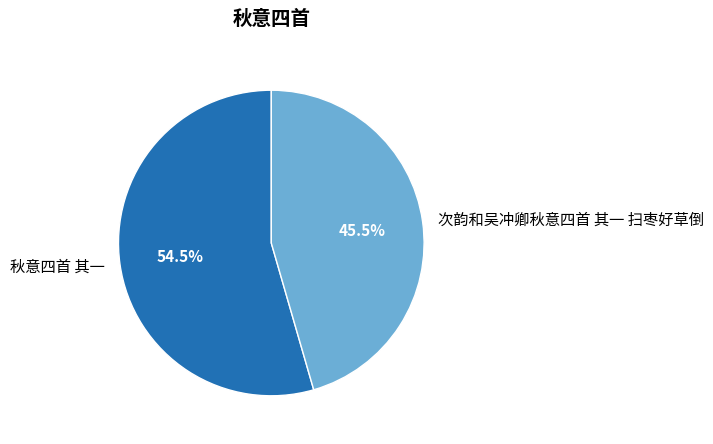

How much of the chart is everything except 次韵和吴冲卿秋意四首 其一 扫枣好草倒?

54.5%